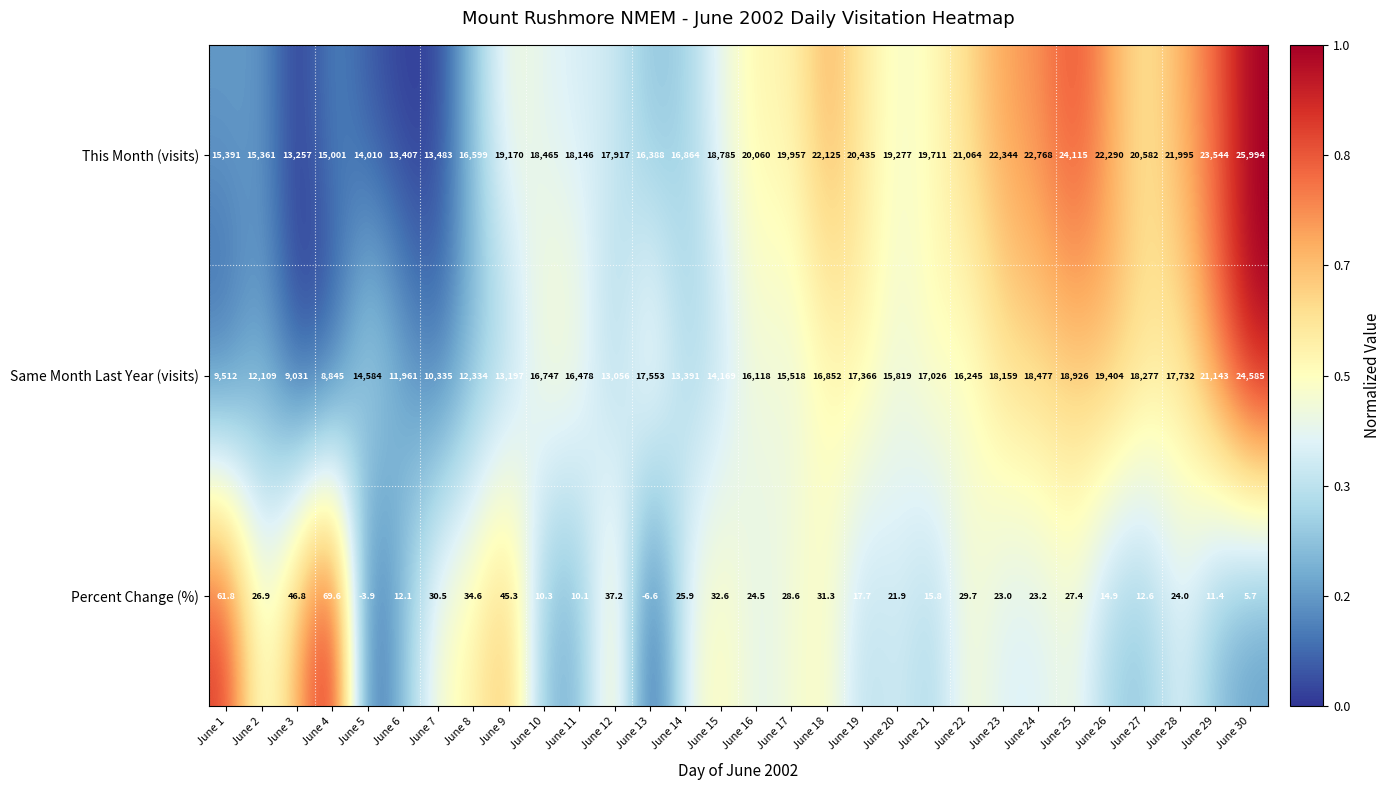

How many distinct data groups are displayed?

3